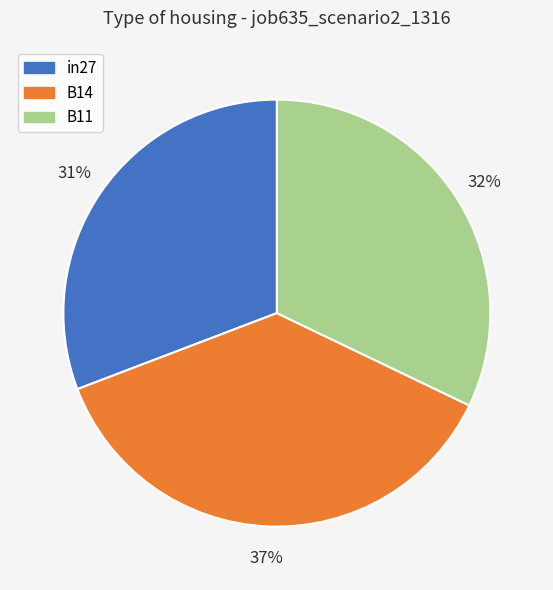

Is it true that B14 is 37% of the pie?

True